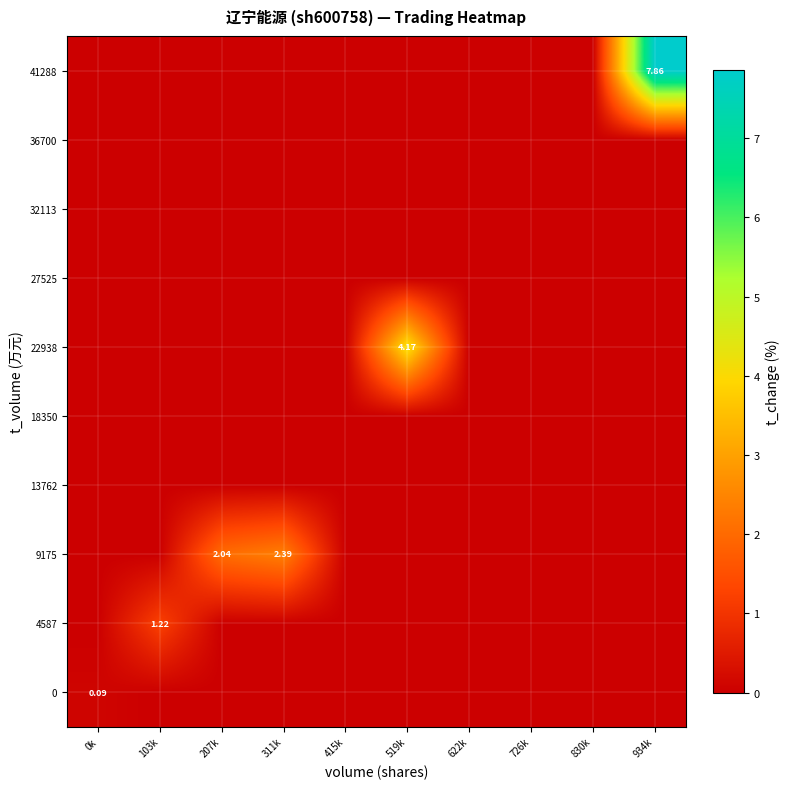

Rank the series by their maximum value, from lowest to highest.

13762, 18350, 27525, 32113, 36700, 0, 4587, 9175, 22938, 41288